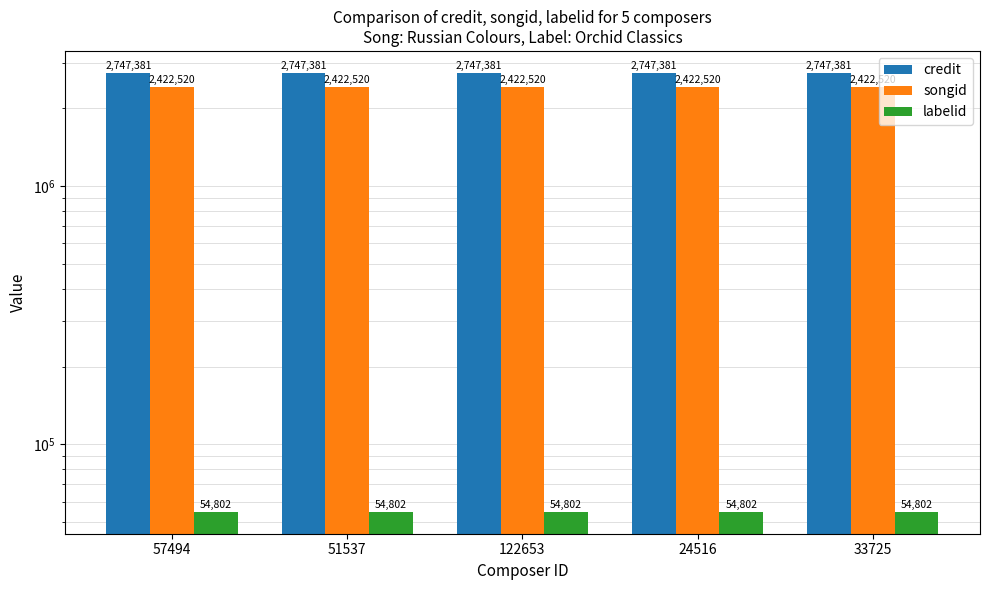

Which series has the largest range (max minus min)?

credit